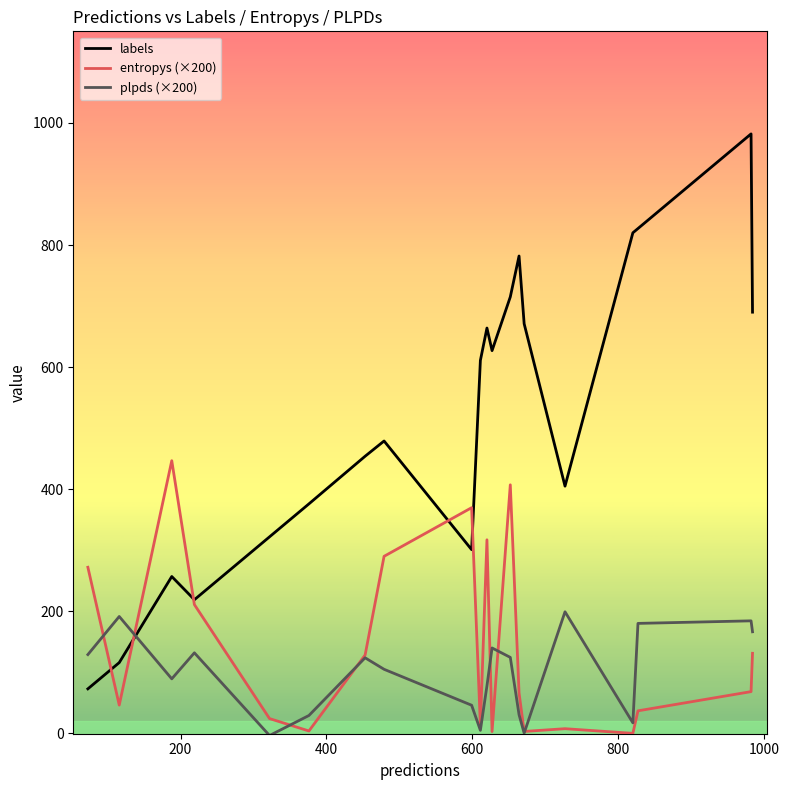

How many lines are shown in the chart?

3